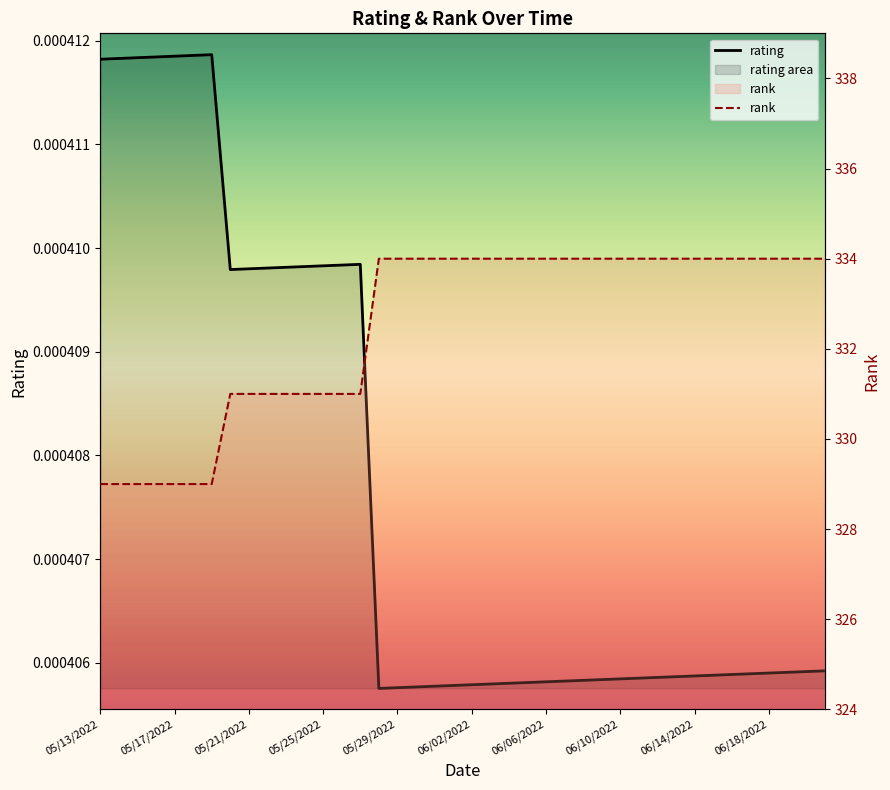

What is the value of the rank point at the 2nd from the left?

329.0